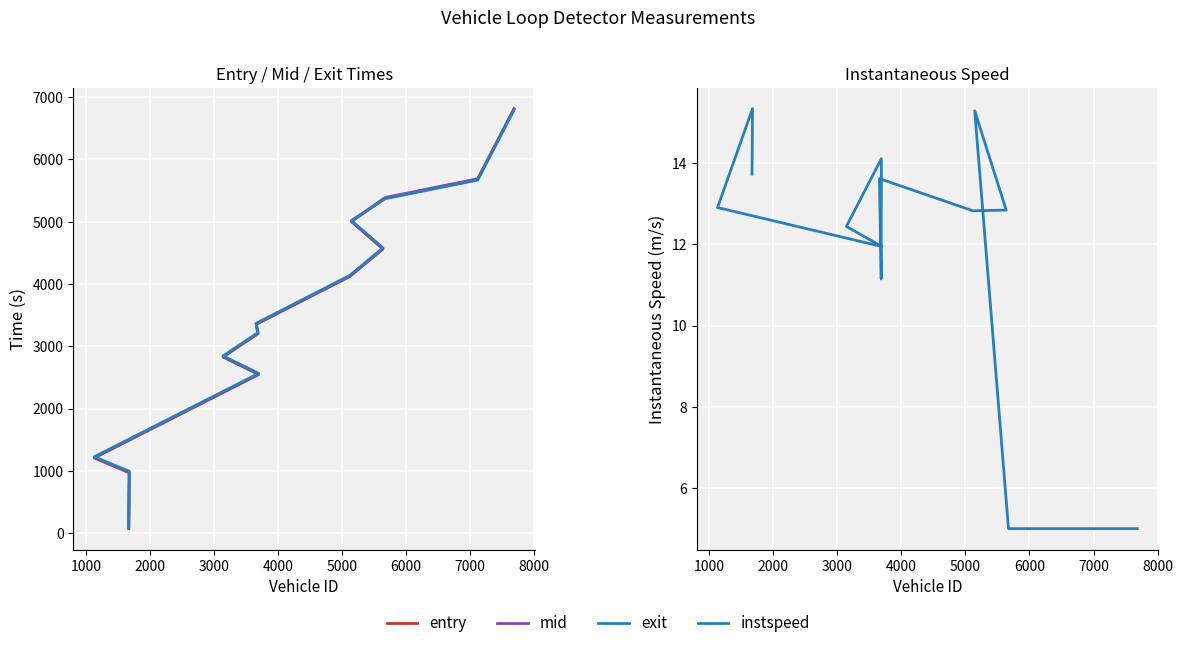

Rank the series by their maximum value, from lowest to highest.

instspeed, exit, entry, mid